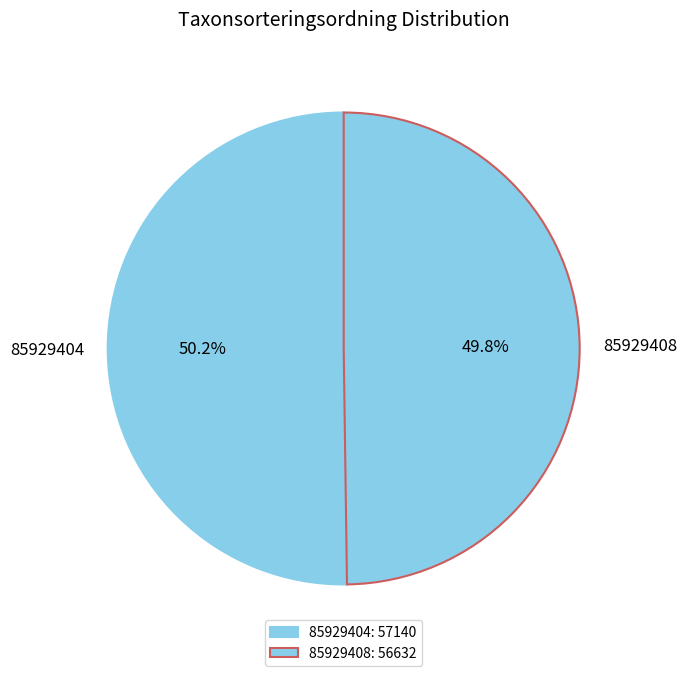

Count the number of slices in the pie.

2